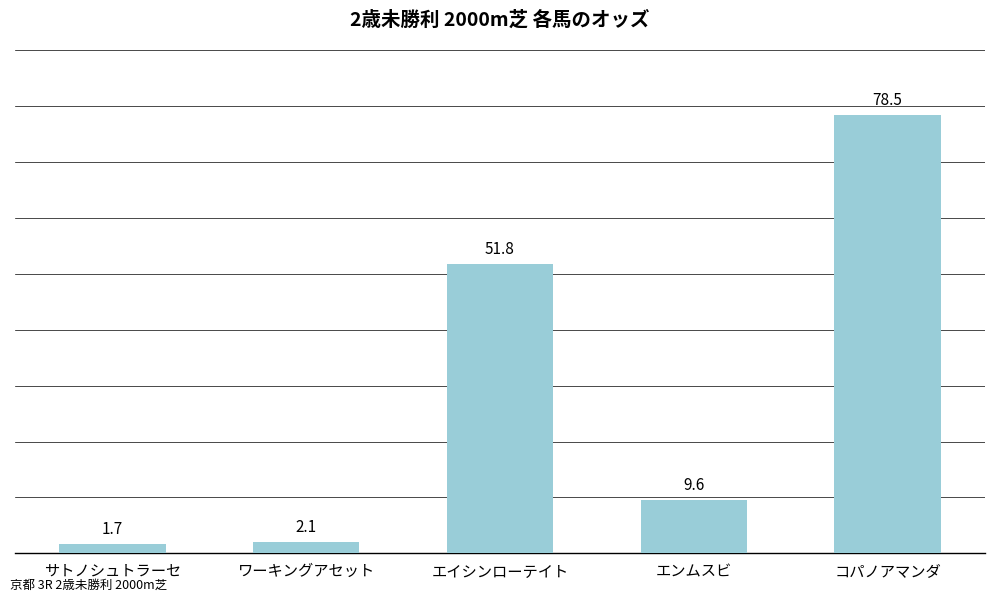

What is the difference between the maximum and minimum values?

76.8